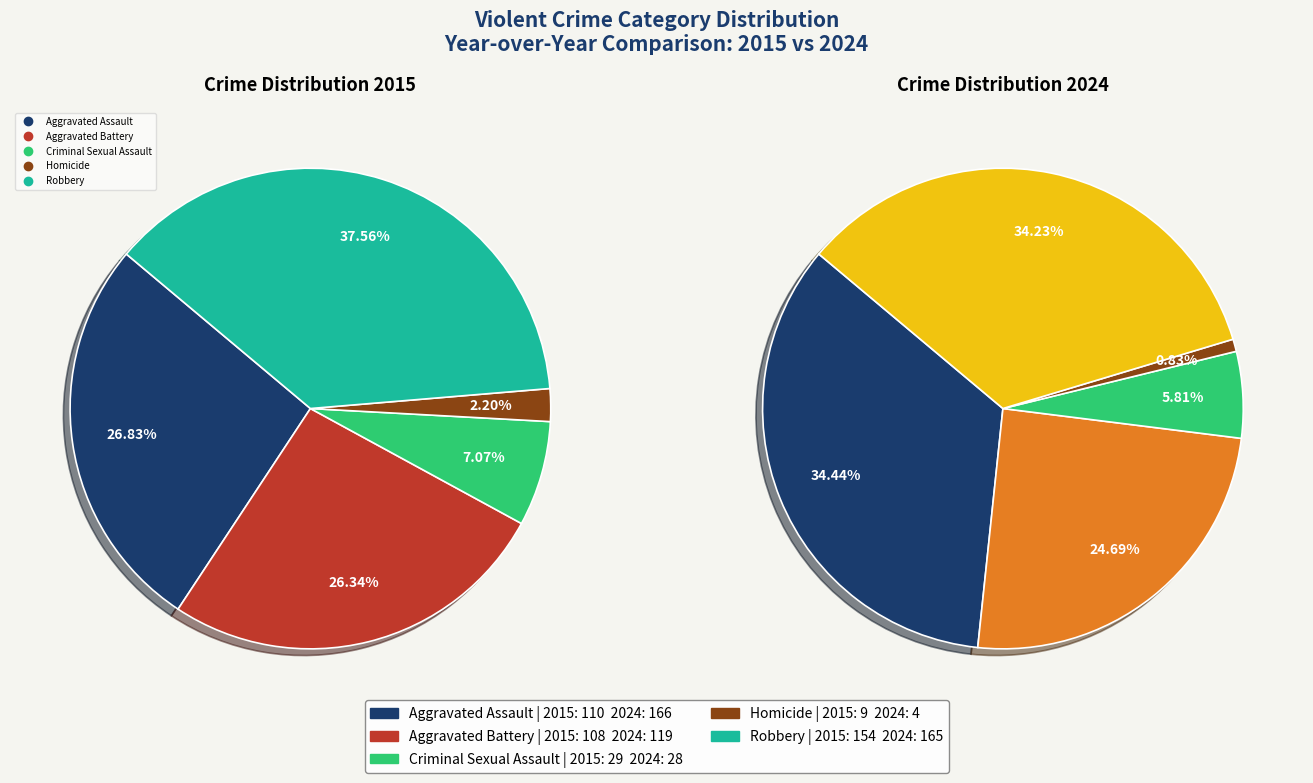

Rank the series at Homicide from highest to lowest value.

2015, 2024